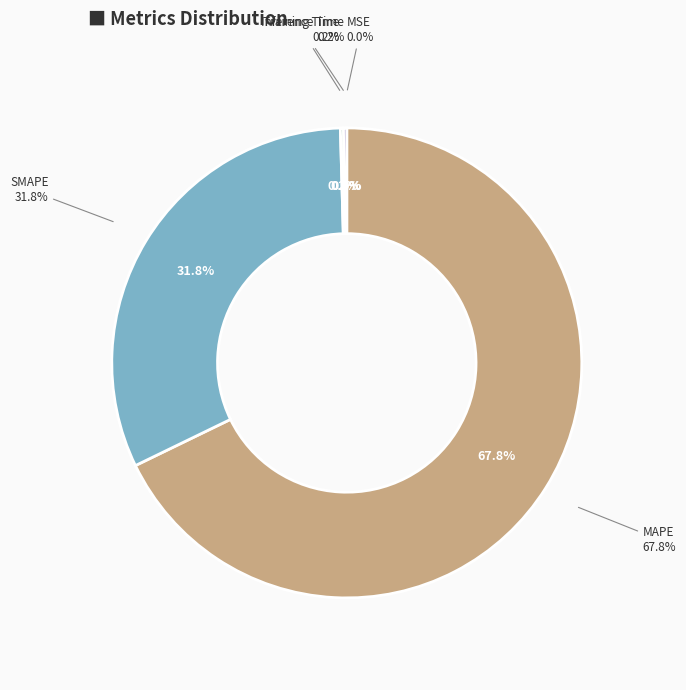

Is the sum of Training Time and MAPE greater than half?

Yes